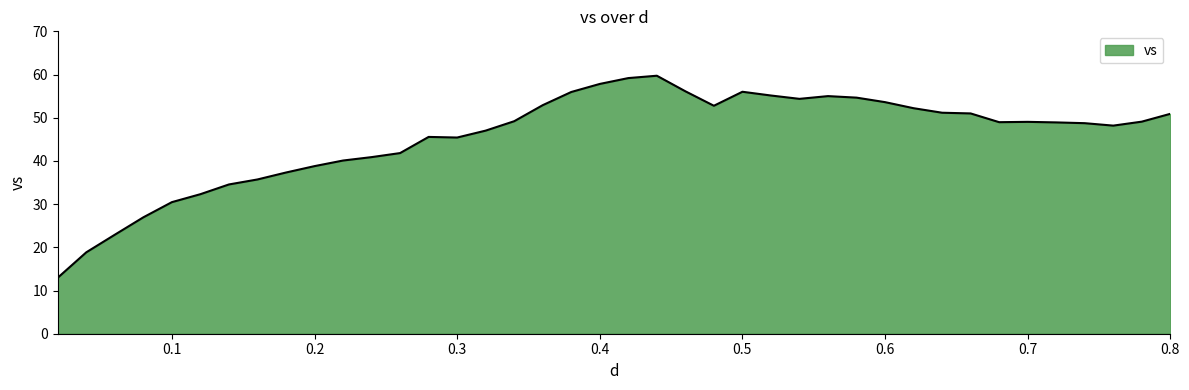

True or false: the data has more than 0 interior local peaks.

True